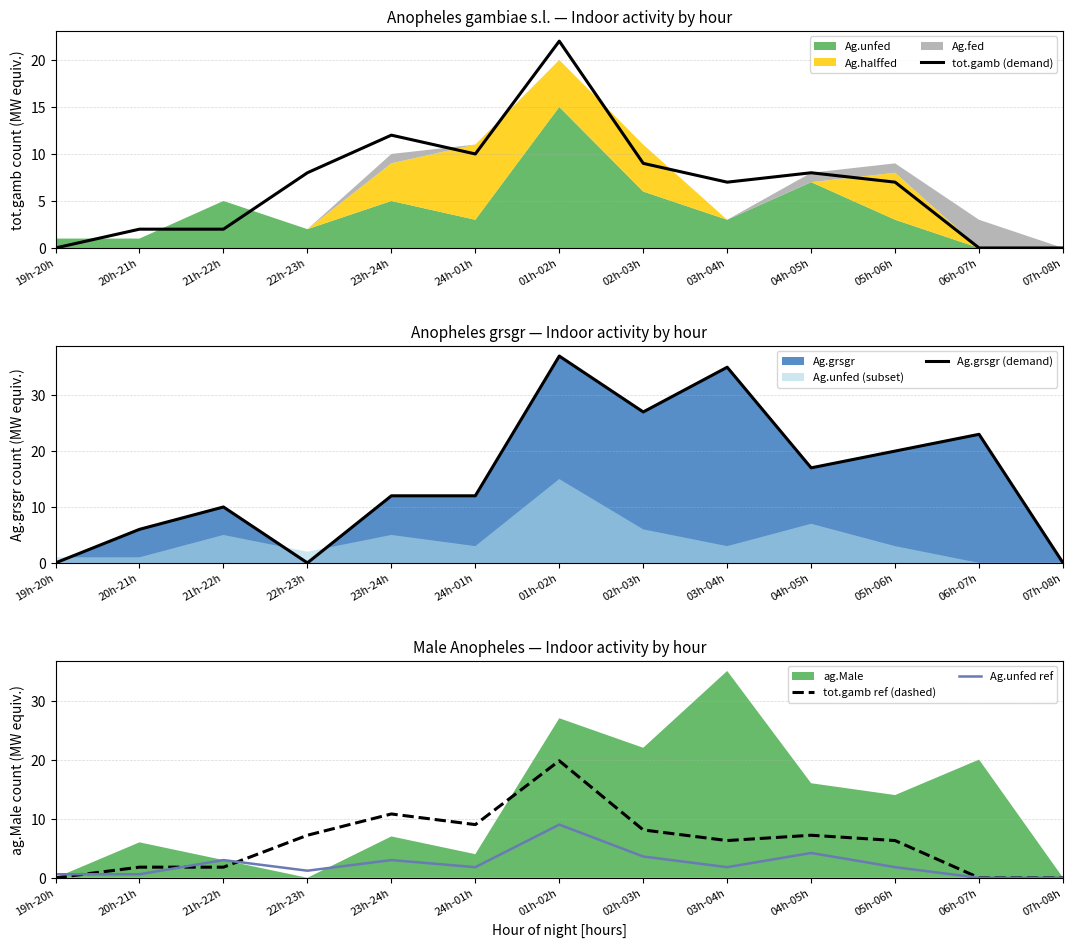

Reading left to right, extract all data points from this chart.

tot.gamb (demand): 0.0	2.0	2.0	8.0	12.0	10.0	22.0	9.0	7.0	8.0	7.0	0.0	0.0
Ag.grsgr (demand): 0.0	6.0	10.0	0.0	12.0	12.0	37.0	27.0	35.0	17.0	20.0	23.0	0.0
tot.gamb ref (dashed): 0.0	1.8	1.8	7.2	10.8	9.0	19.8	8.1	6.3	7.2	6.3	0.0	0.0
Ag.unfed ref: 0.6	0.6	3.0	1.2	3.0	1.8	9.0	3.6	1.8	4.2	1.8	0.0	0.0